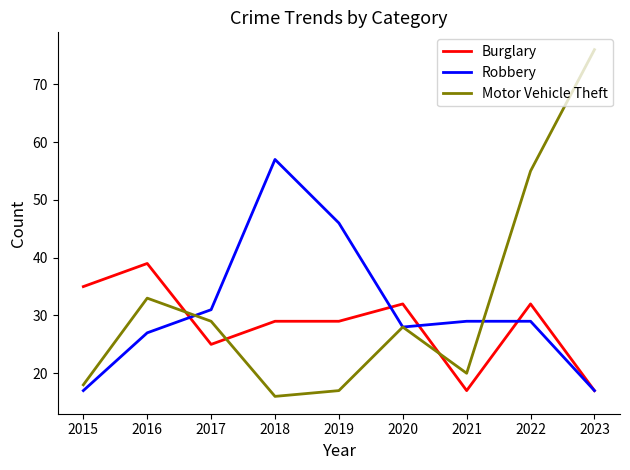

True or false: Motor Vehicle Theft and Burglary intersect in this chart.

True